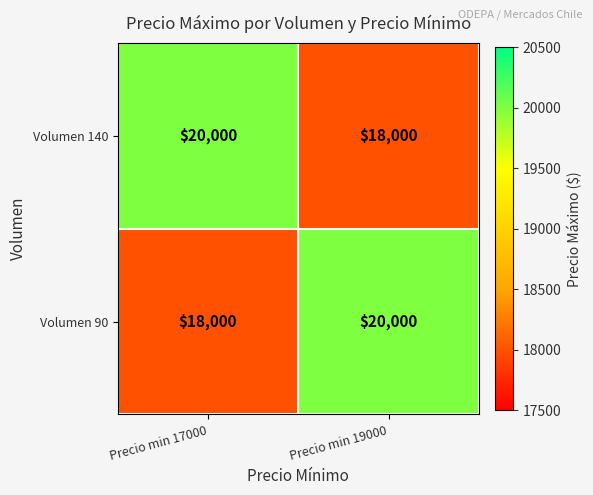

How many series are shown in this chart?

2